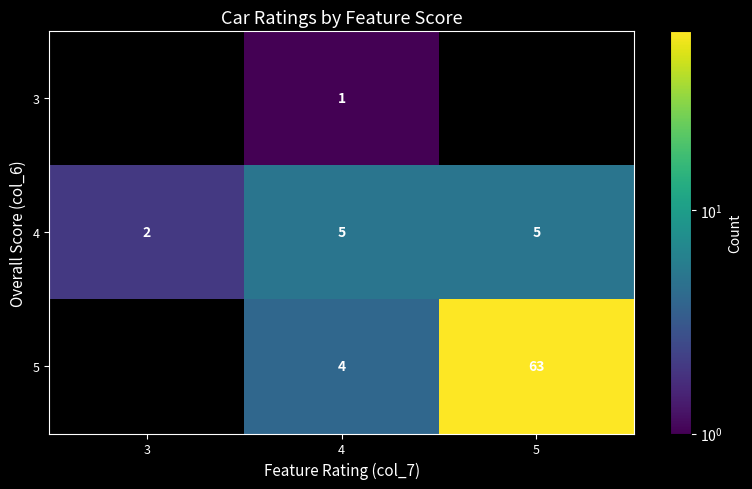

What is the sum of the 5 values at 5 and 4?

67